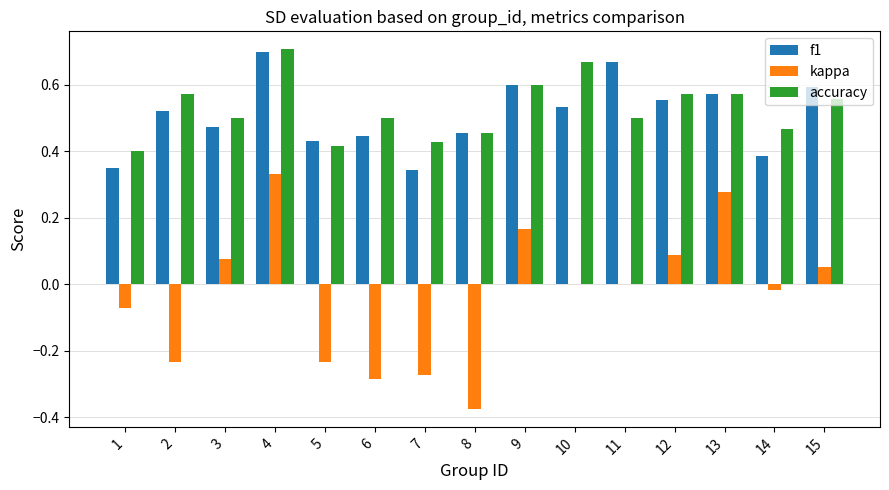

What is the sum of all accuracy values?

7.9